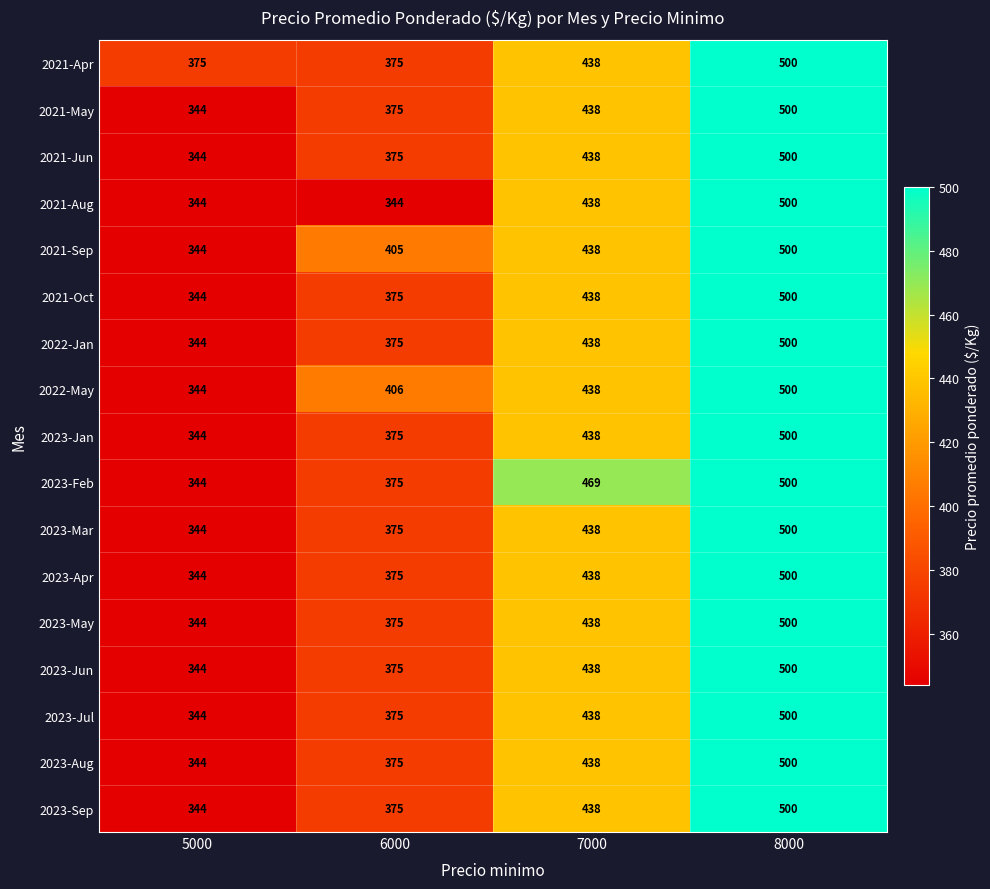

Which category has the highest value in the 2021-Jun series?

8000